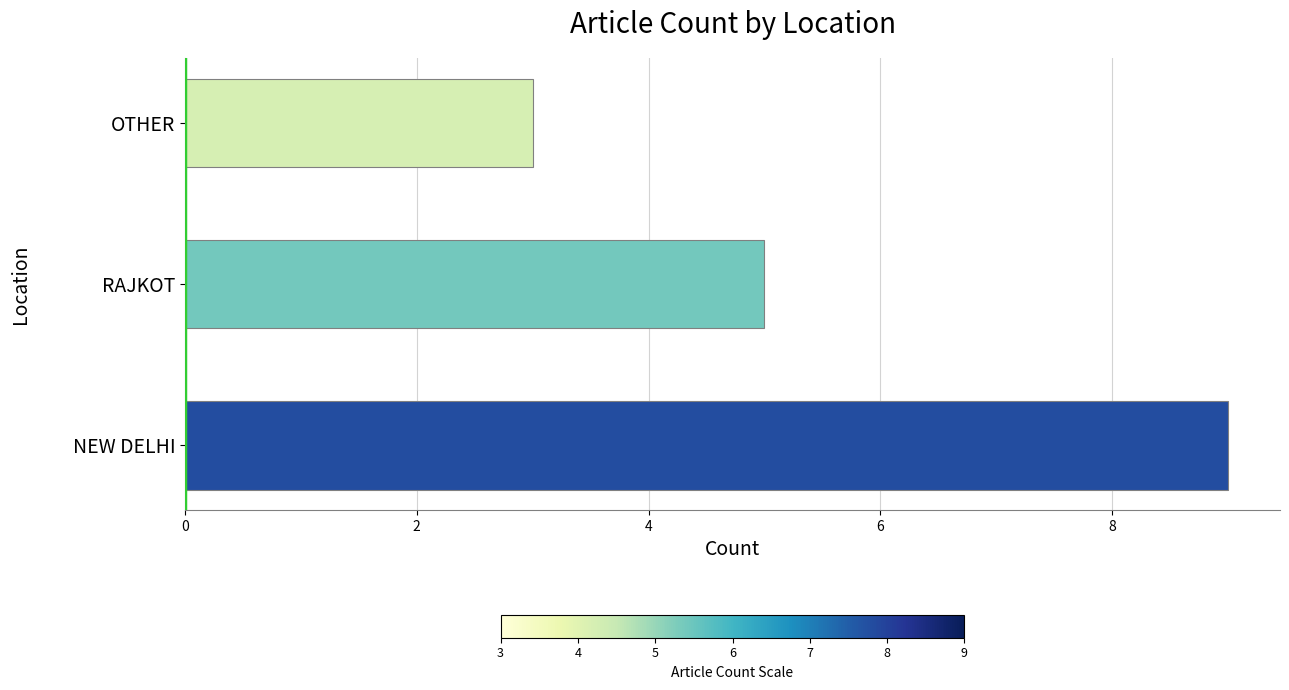

Reading bottom to top, what are all the values shown in this chart?

9	5	3